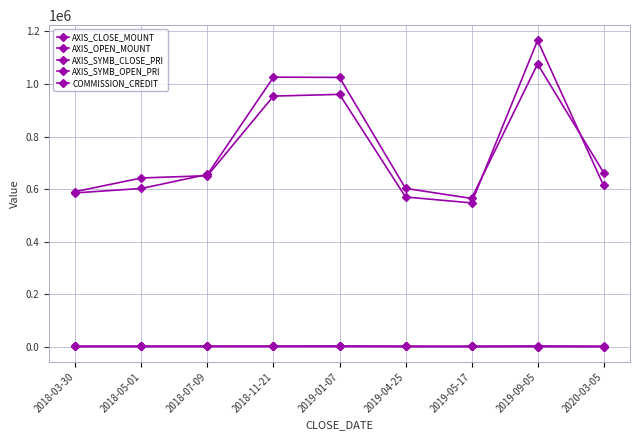

At which category does AXIS_CLOSE_MOUNT reach its first local valley?

2019-05-17